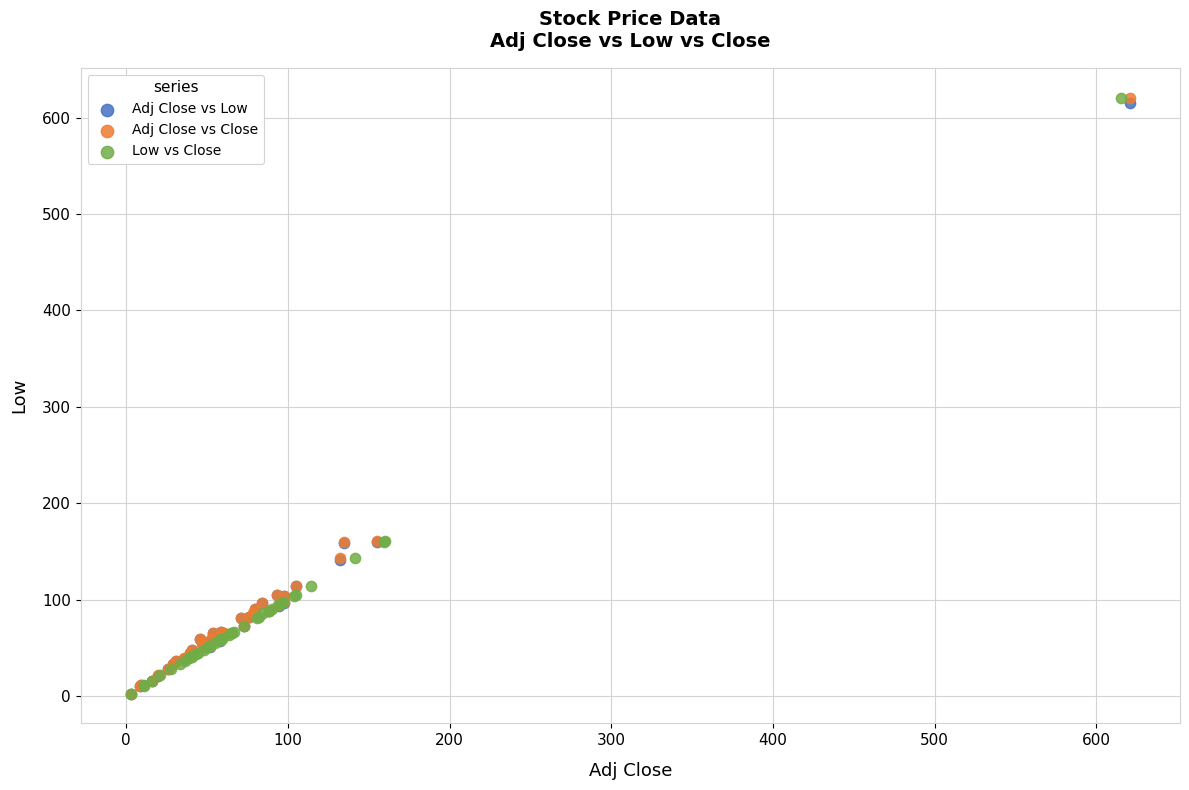

What are all the series names shown in the legend?

Adj Close vs Low, Adj Close vs Close, Low vs Close